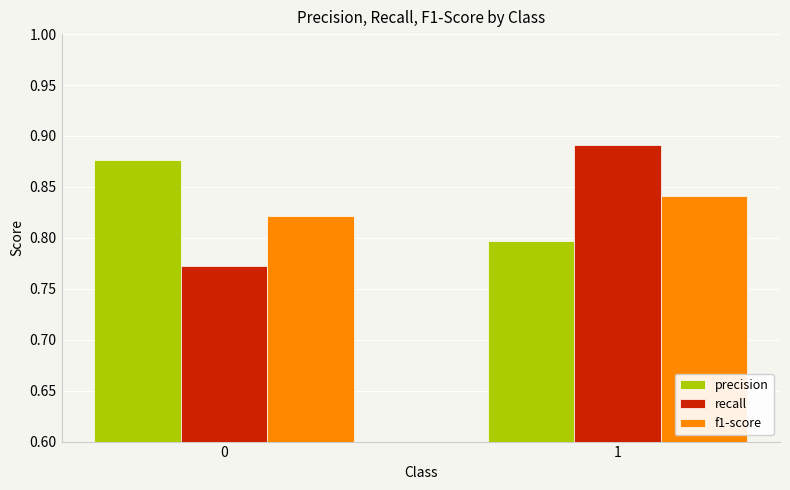

What is the spread (max minus min) of values at 1?

0.1